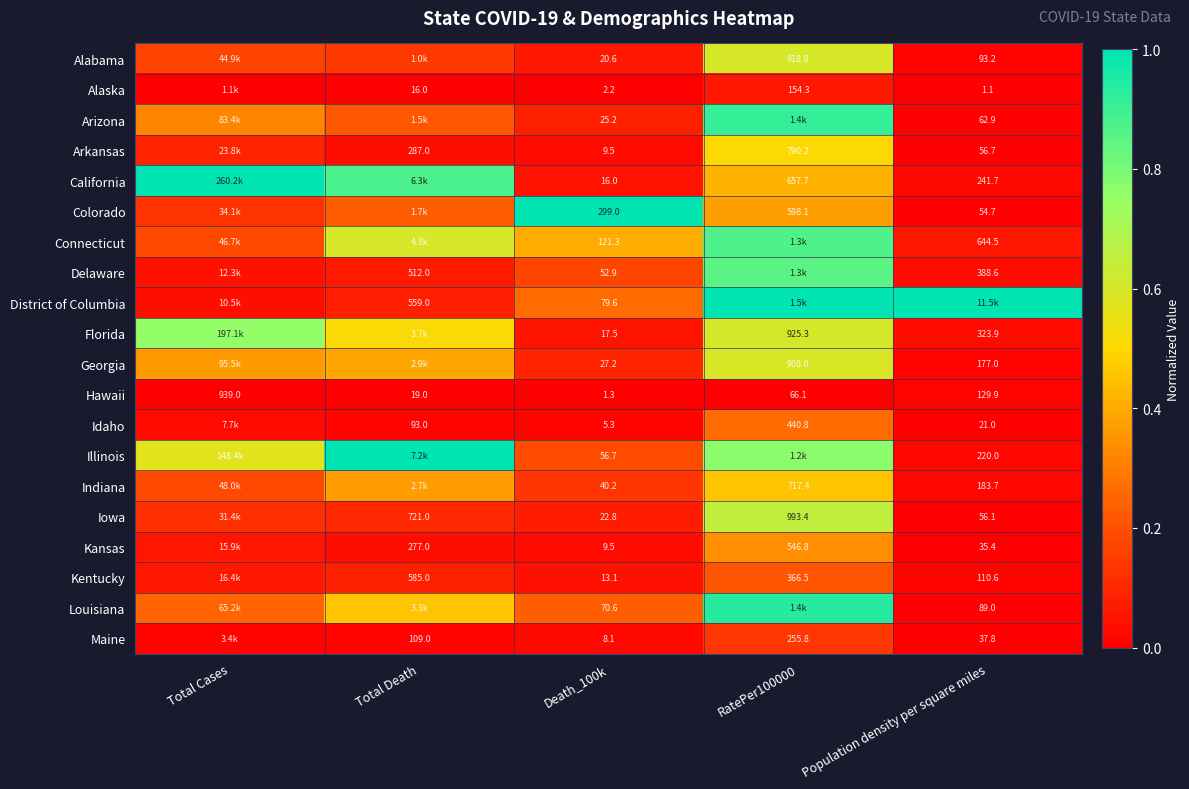

What is the spread (max minus min) of values at Death_100k?

297.7